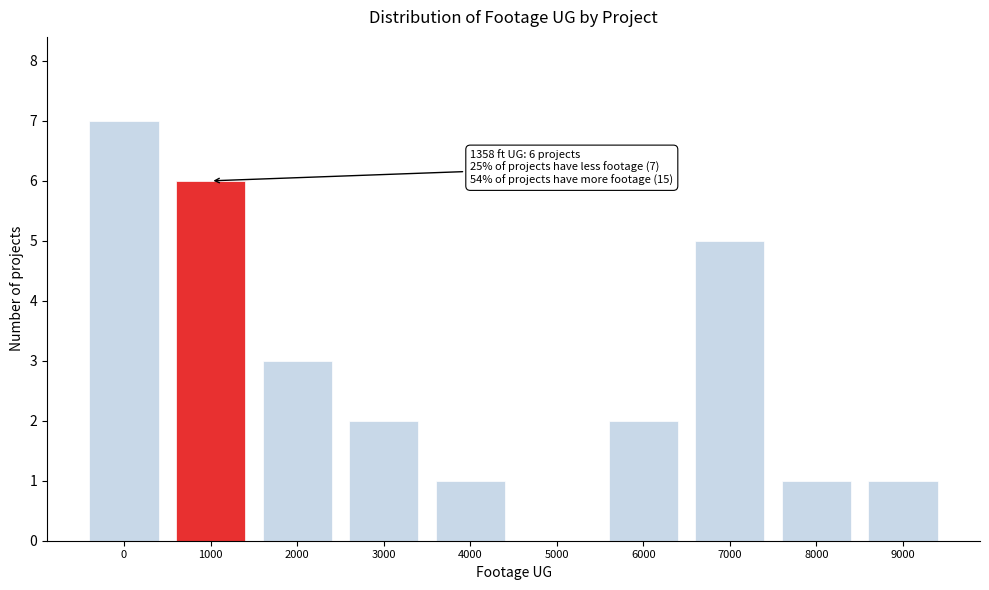

Reading right to left, transcribe all the data shown in this chart.

9000=1	8000=1	7000=5	6000=2	5000=0	4000=1	3000=2	2000=3	1000=6	0=7